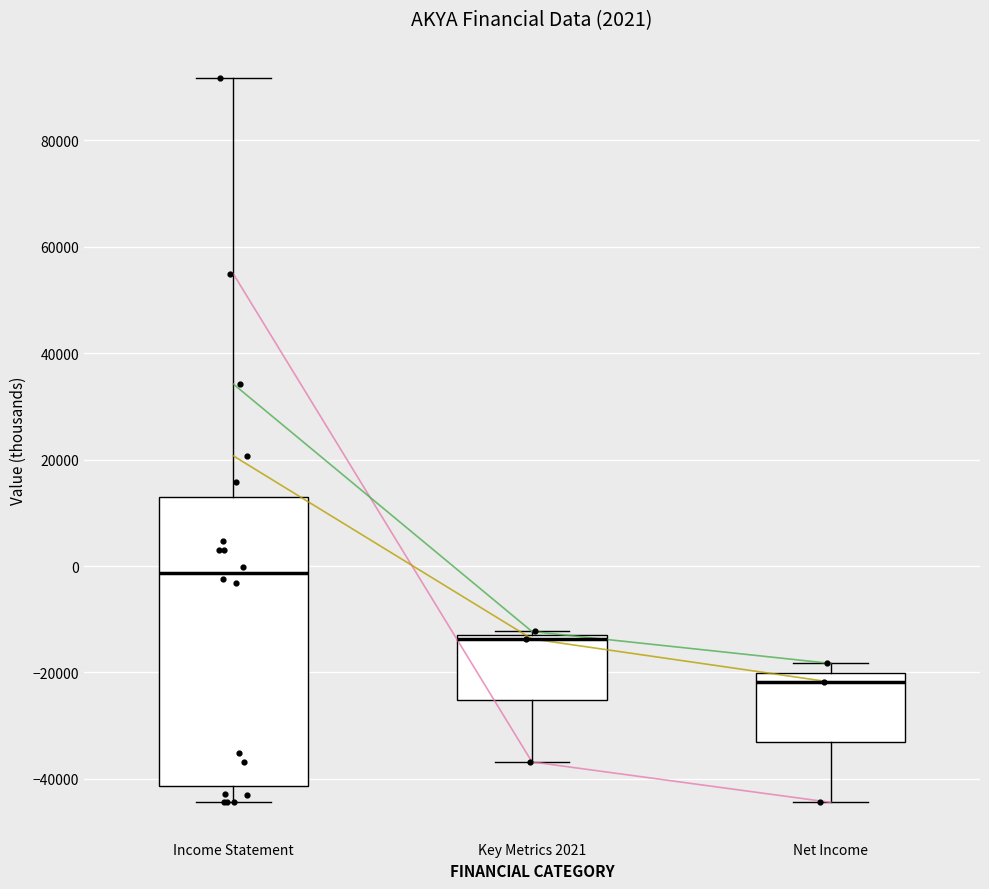

Which box's median line is the highest?

Income Statement